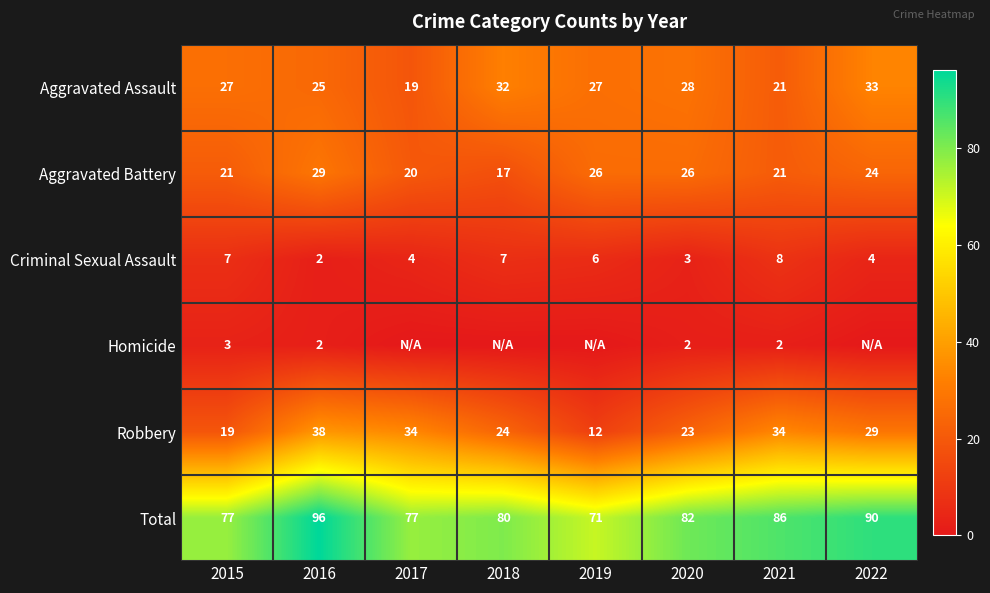

Rank the series at 2020 from lowest to highest value.

Homicide, Criminal Sexual Assault, Robbery, Aggravated Battery, Aggravated Assault, Total